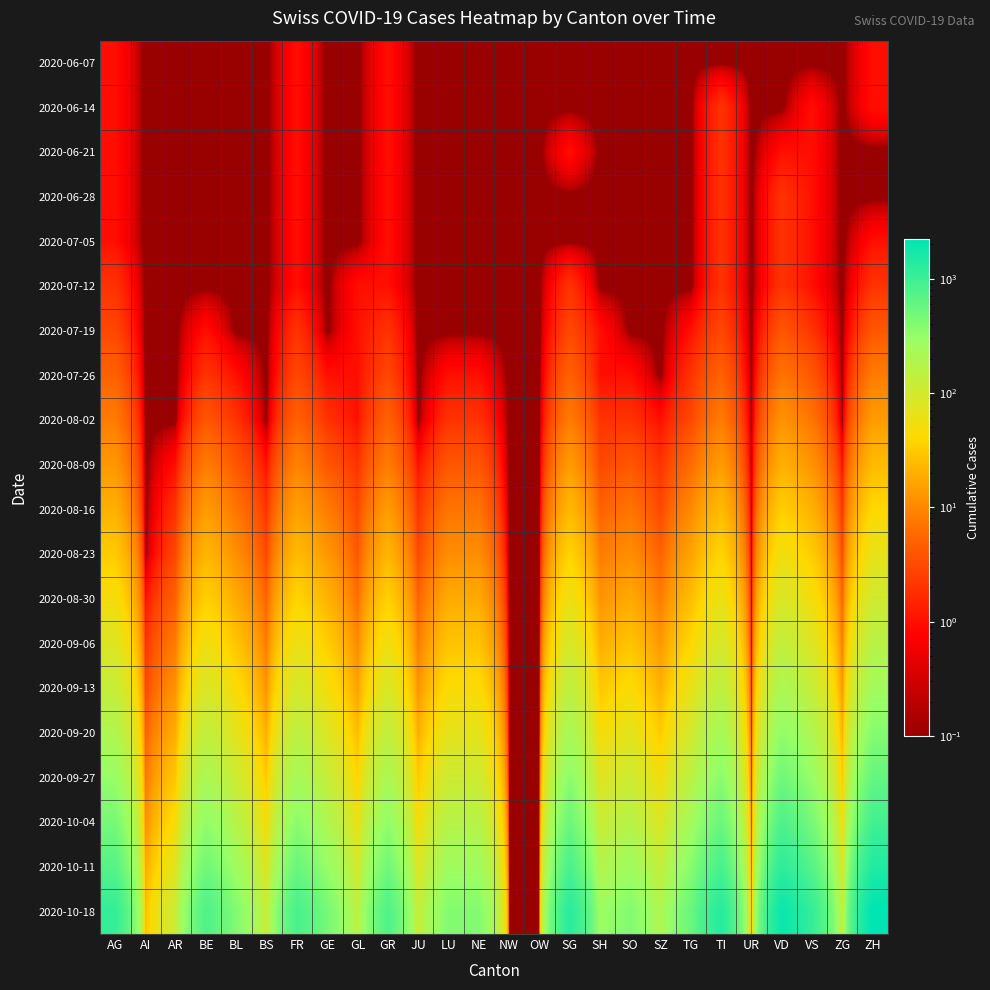

Between AR and TI, which is larger?

AR